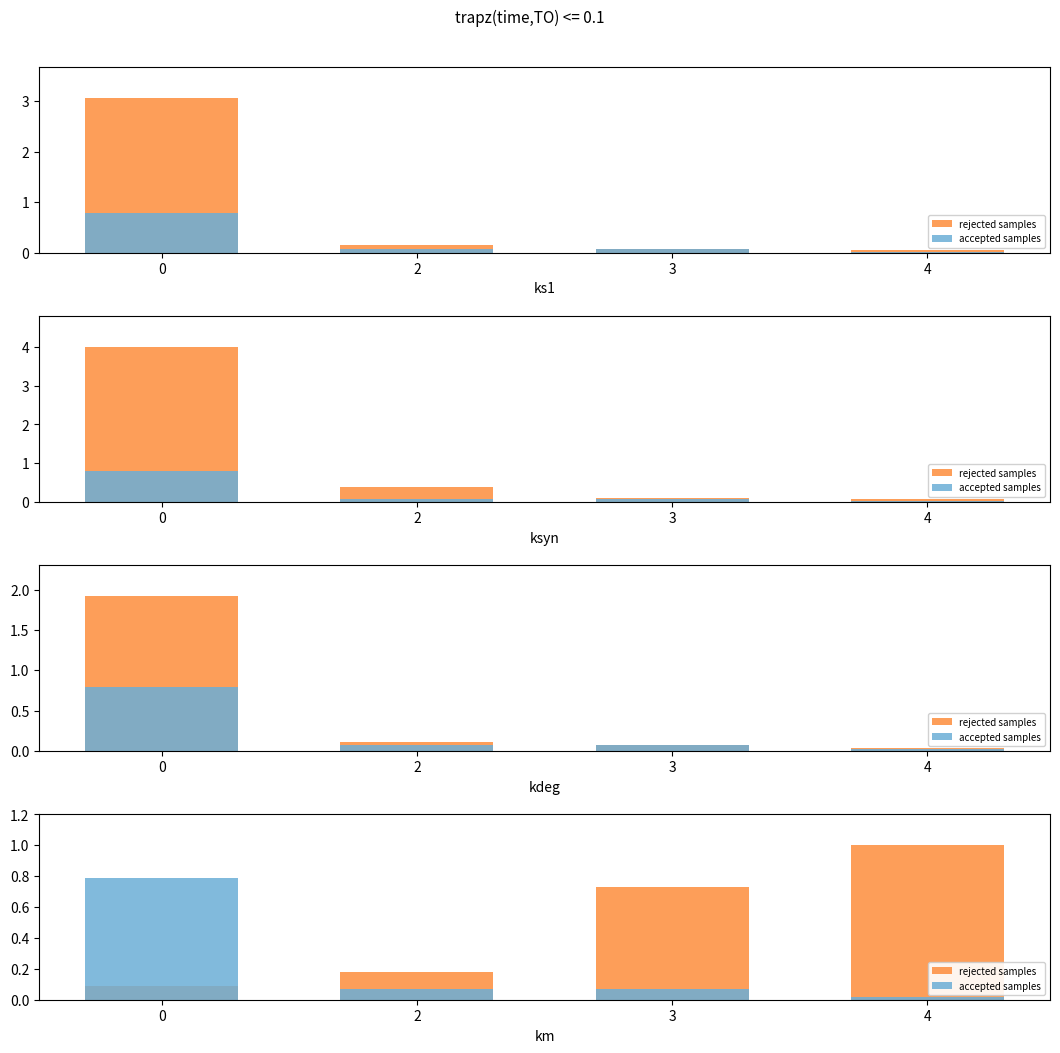

True or false: rejected samples has a value of 0.1 at 0.

True